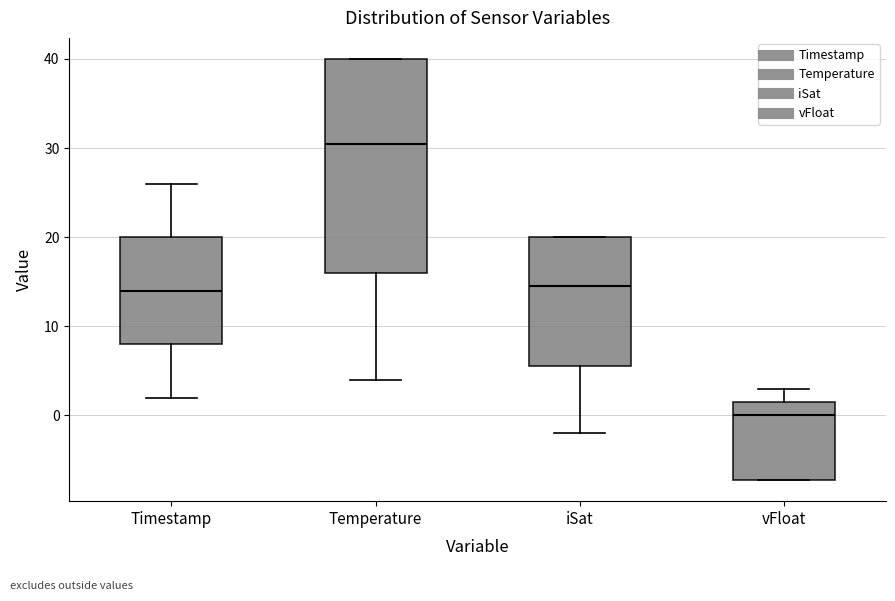

Where does the lower whisker of the box for Timestamp end on the y-axis? The values are not printed on the chart, so give them approximately, as read against the axis.

2